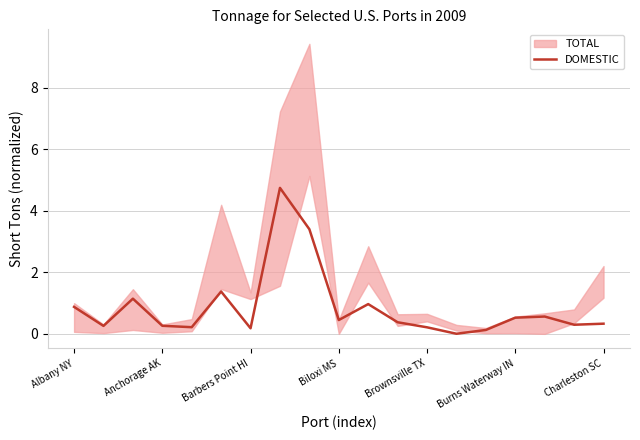

What is the change in value from 11 to 13?

-0.4